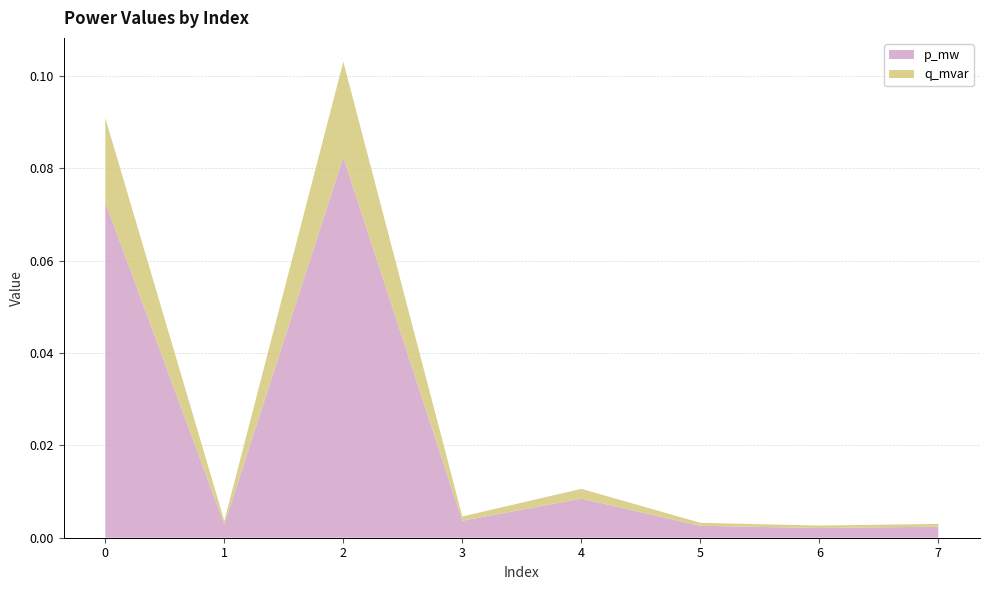

Reading left to right, extract all data points from this chart.

p_mw: 0.1	0.0	0.1	0.0	0.0	0.0	0.0	0.0
q_mvar: 0.0	0.0	0.0	0.0	0.0	0.0	0.0	0.0